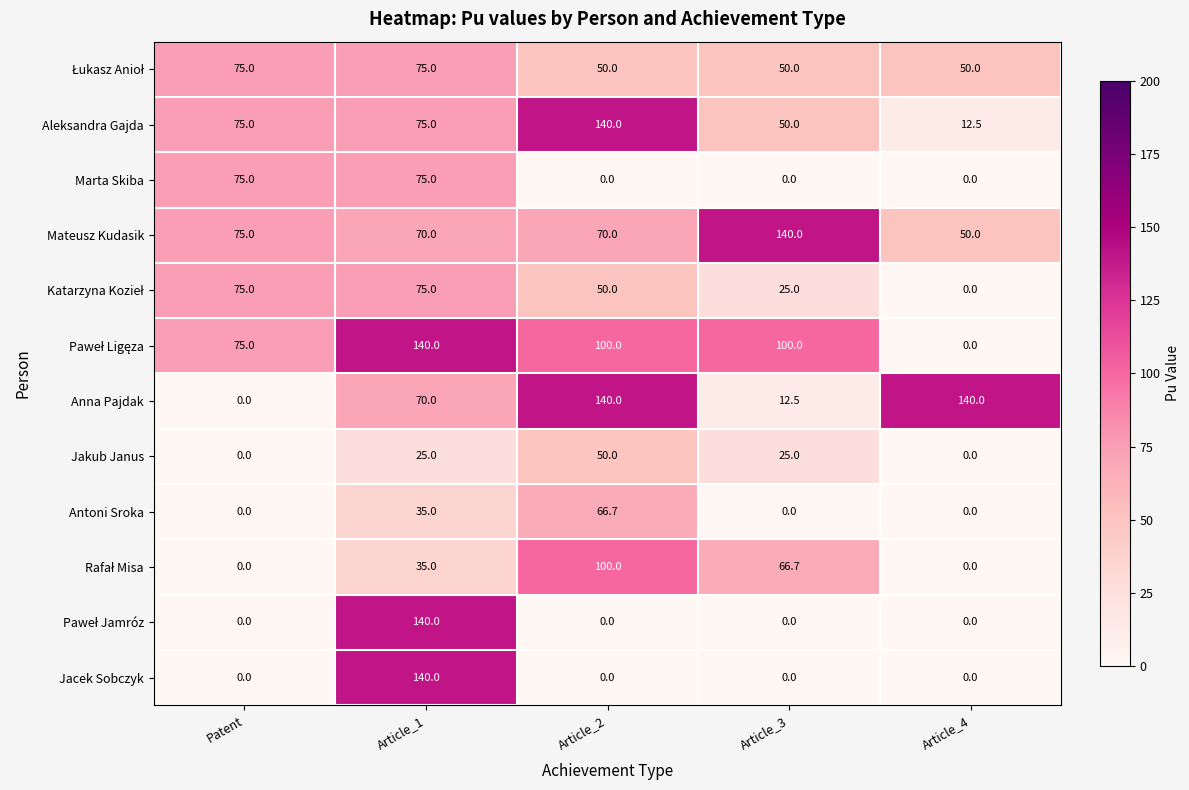

True or false: Jakub Janus has a value of 16.3 at Patent.

False